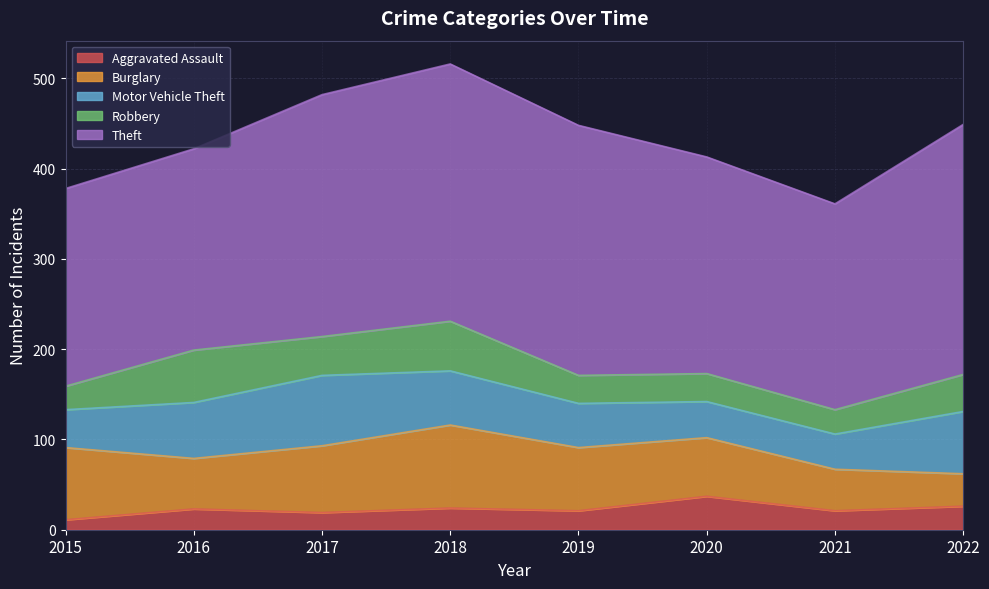

Where does the Theft series first go above 268?

2018